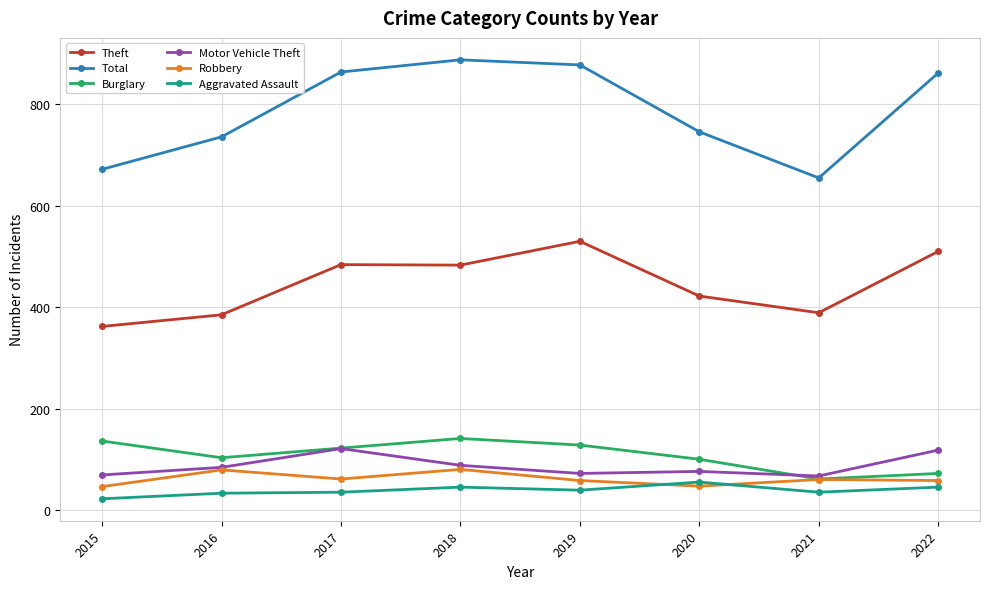

Is it true that Total equals 736 at 2016?

True